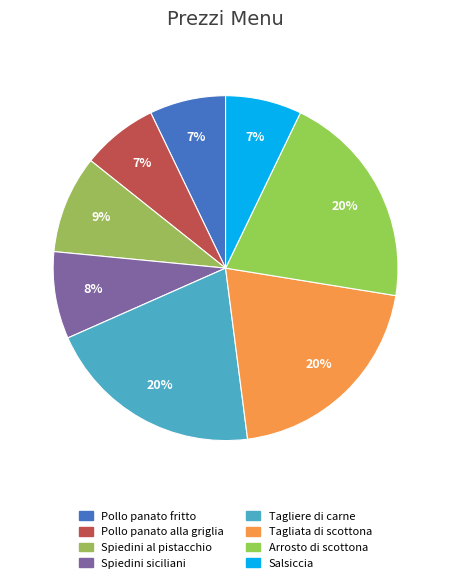

How many segments does this pie chart have?

8